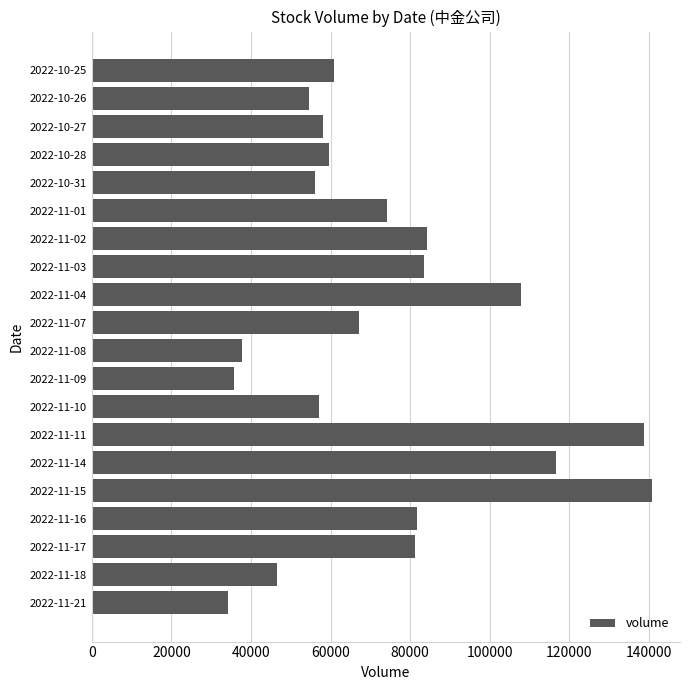

The value at 2022-10-27 is 58120. True or false?

True